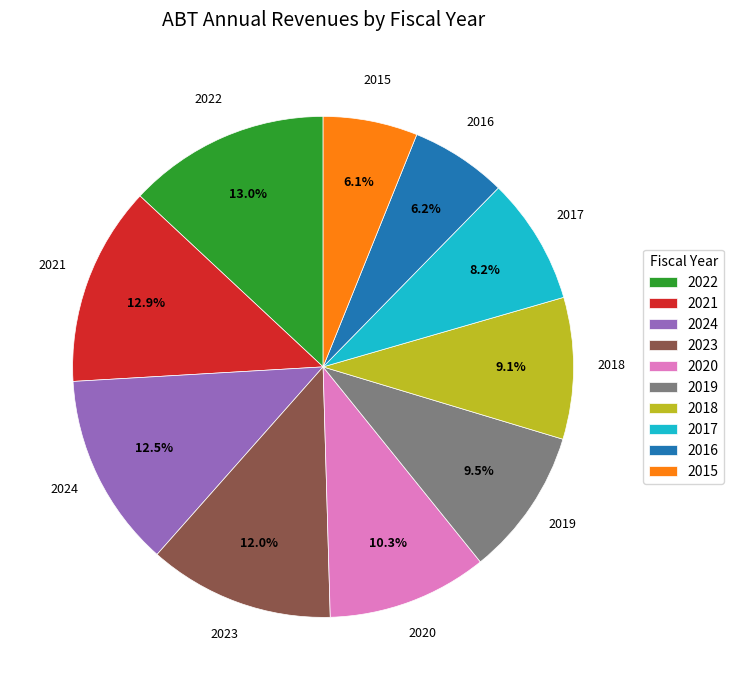

How many segments does this pie chart have?

10